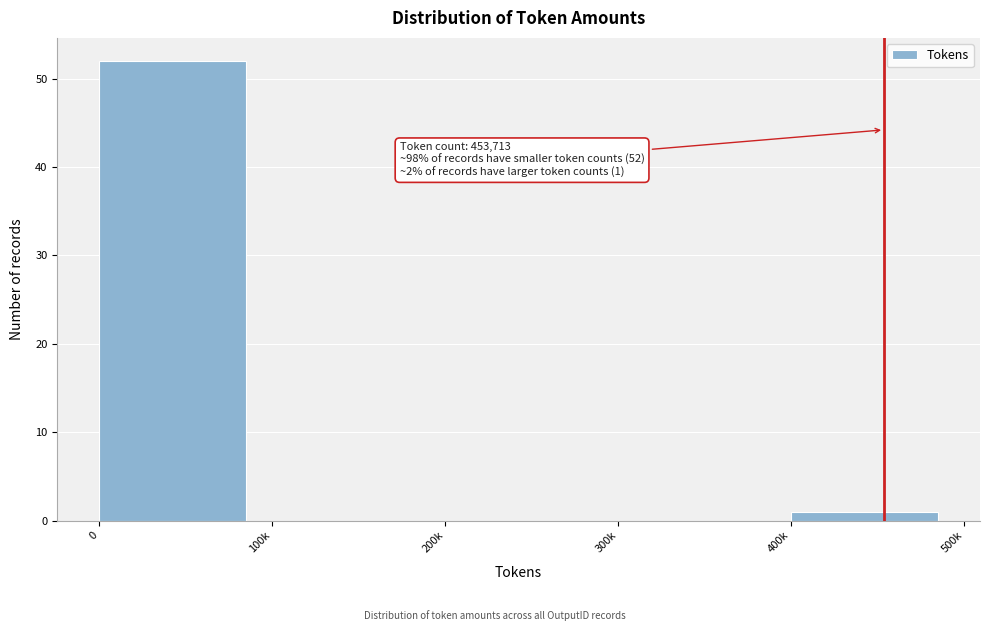

Reading left to right, list all the values displayed in this chart.

0=52	100k=0	200k=0	300k=0	400k=1